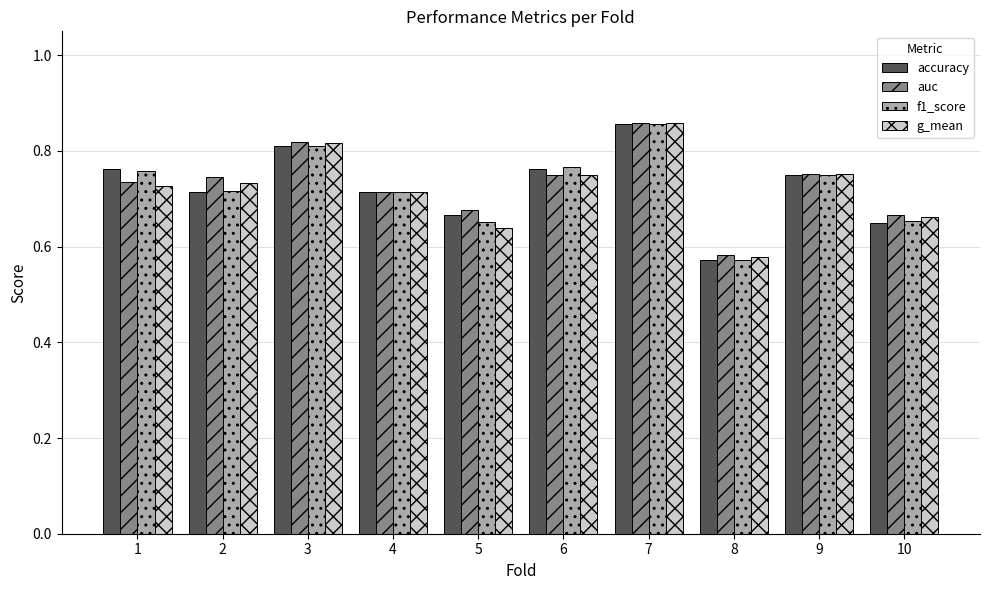

Count the g_mean values in the range 0 to 1.

10